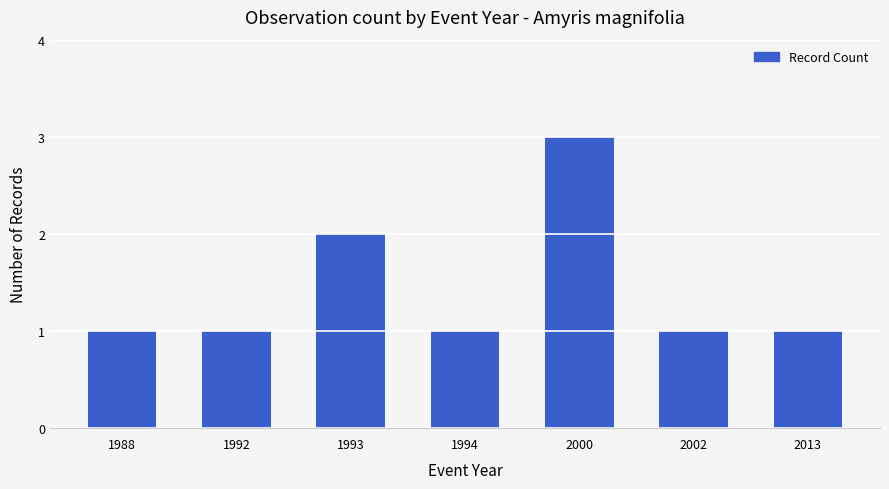

Reading left to right, extract all data points from this chart.

1	1	2	1	3	1	1